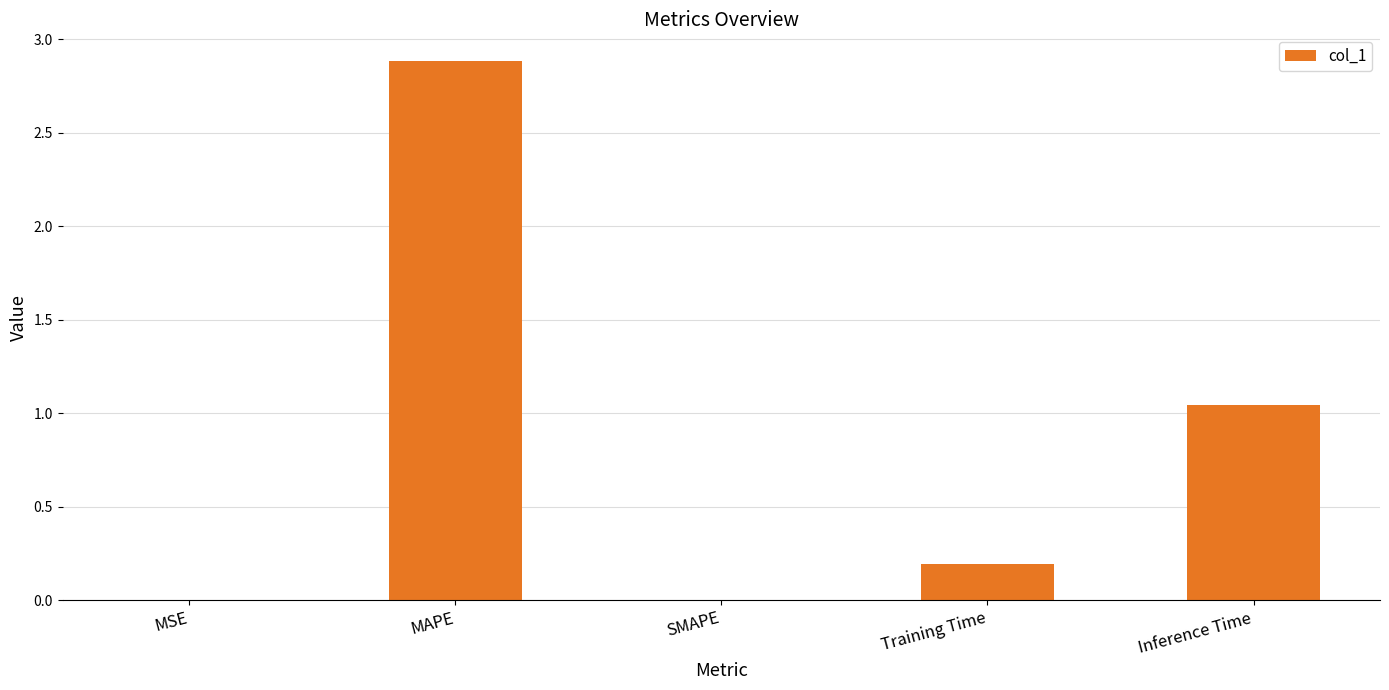

How many series are shown in this chart?

1